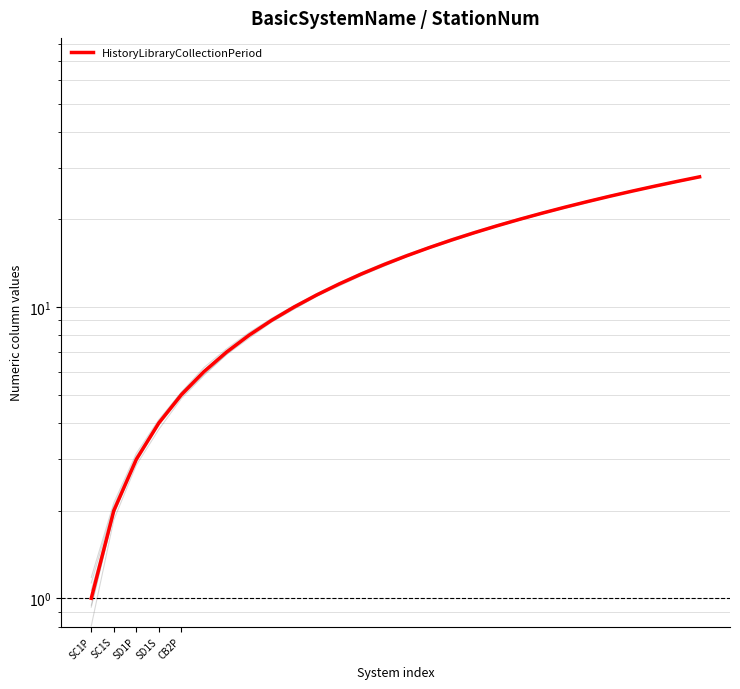

True or false: the data has more than 0 interior local peaks.

False